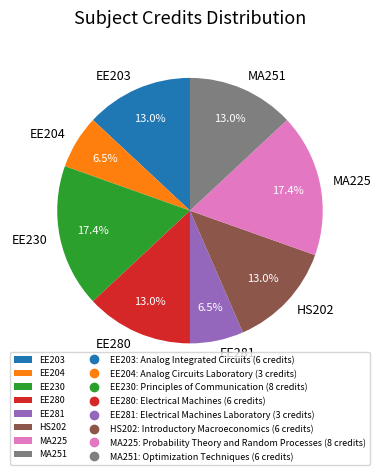

What portion of the pie excludes MA225?

82.6%